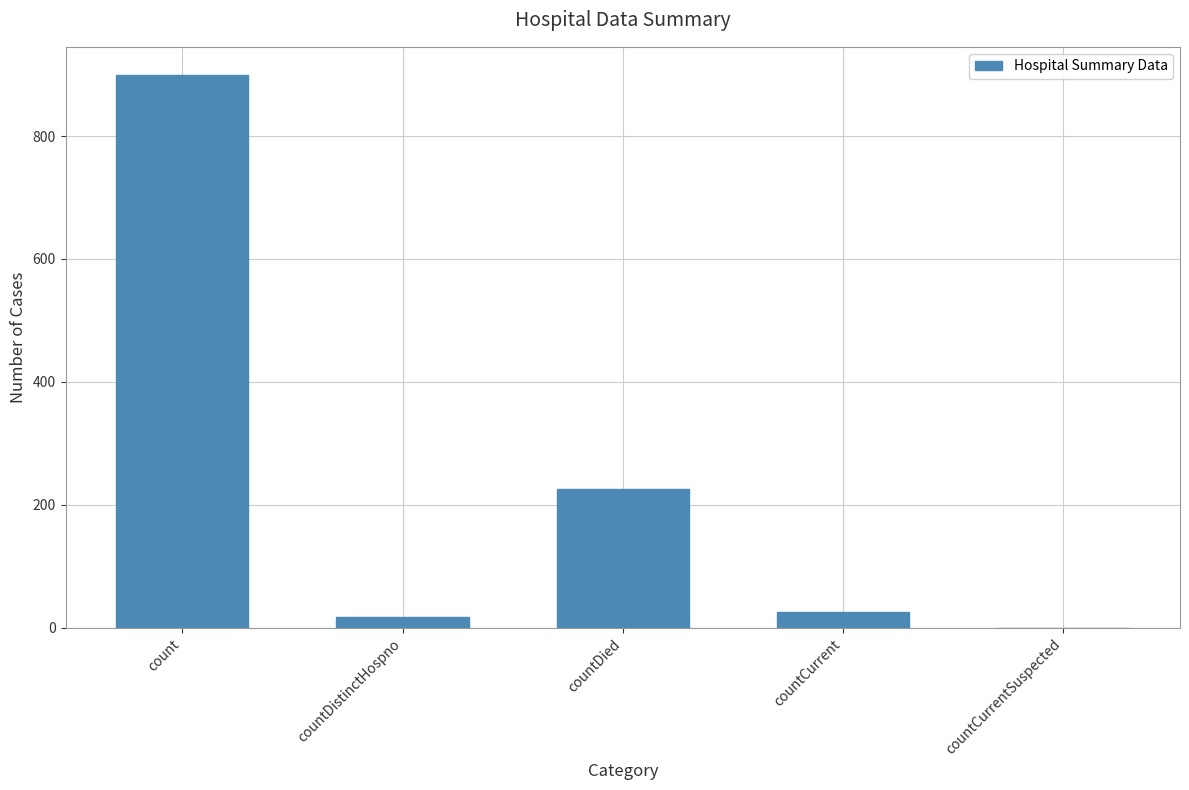

Is it true that the value at countCurrent is 26?

True